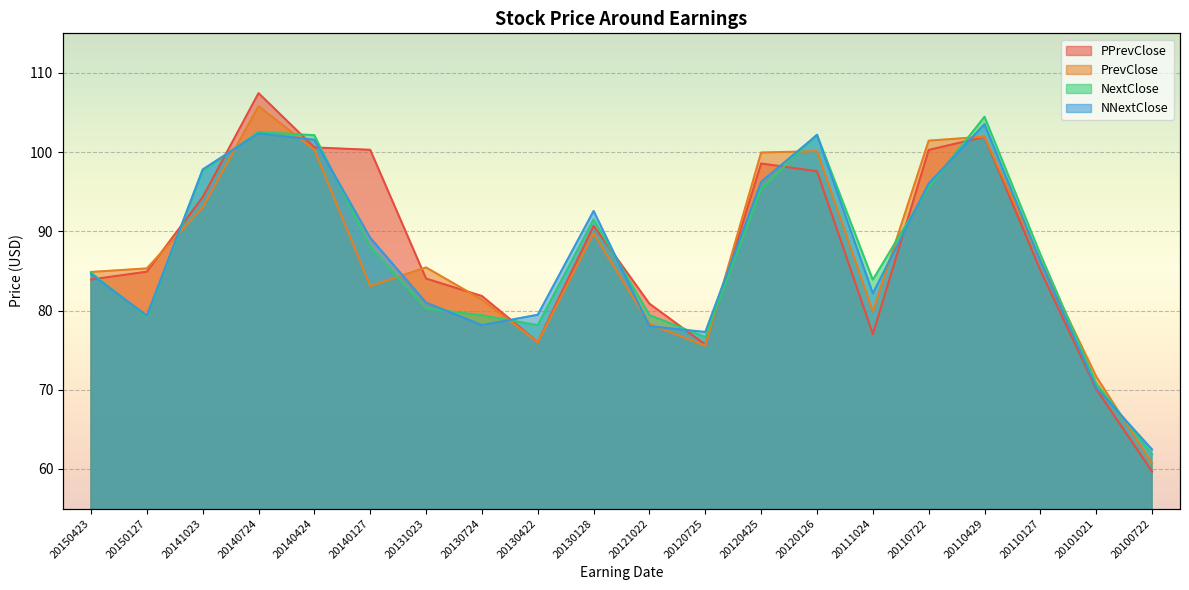

True or false: PPrevClose has a value of 39.2 at 20100722.

False